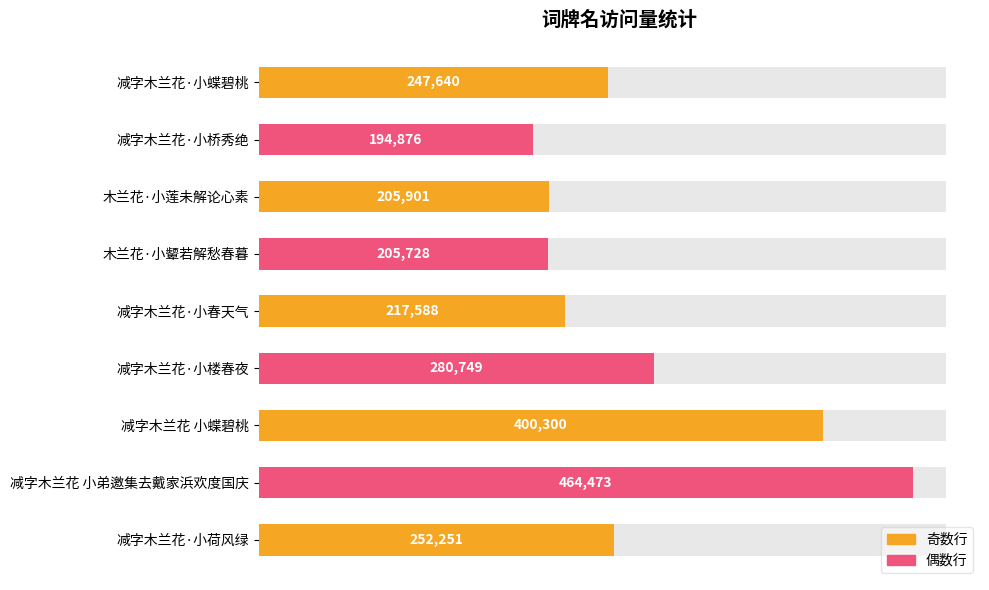

What is the average value?

274390